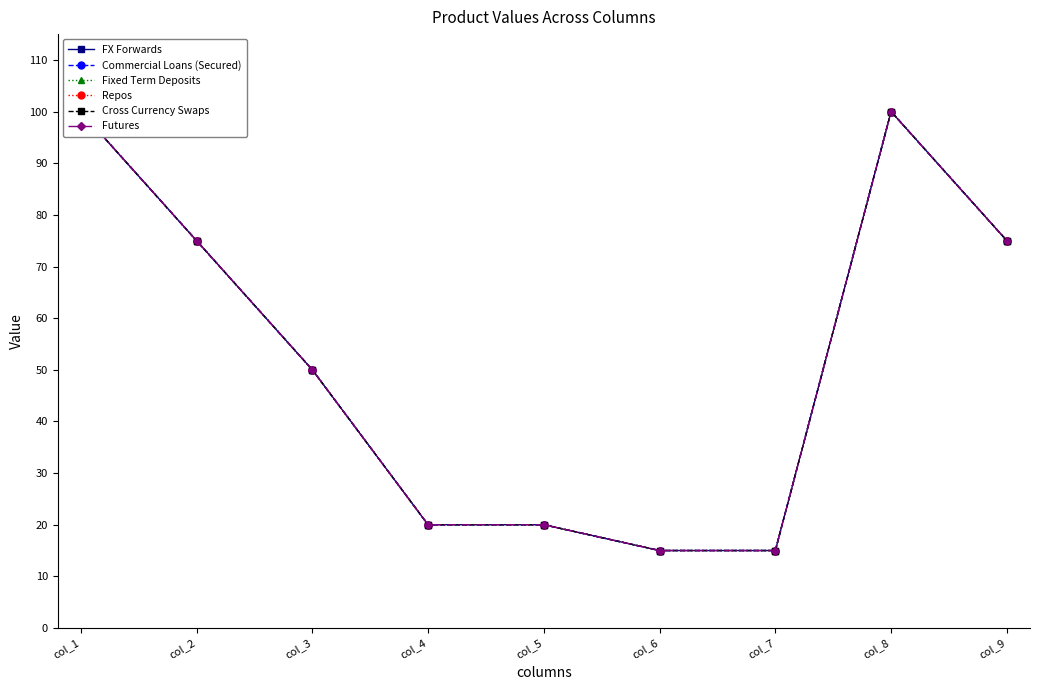

At which category is the sum across all series the highest?

col_1